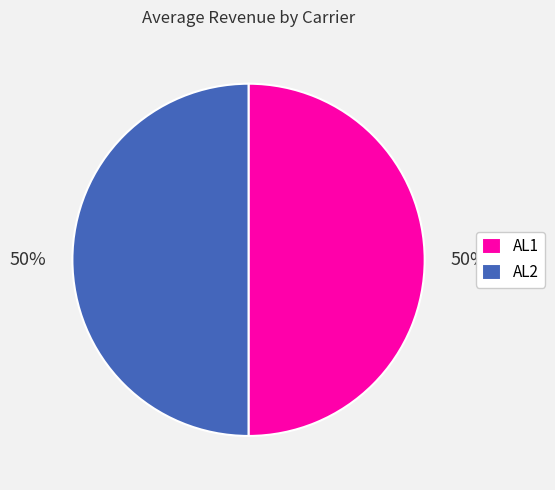

How many segments does this pie chart have?

2